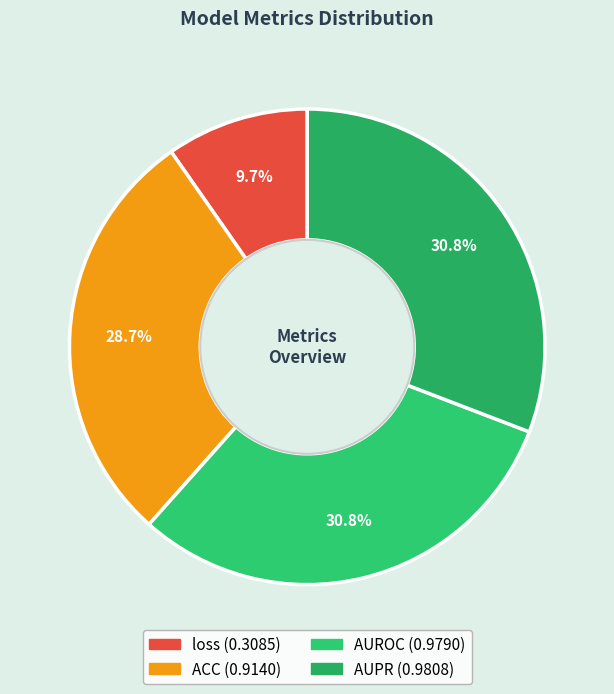

Is there any slice that represents more than half of the pie?

No